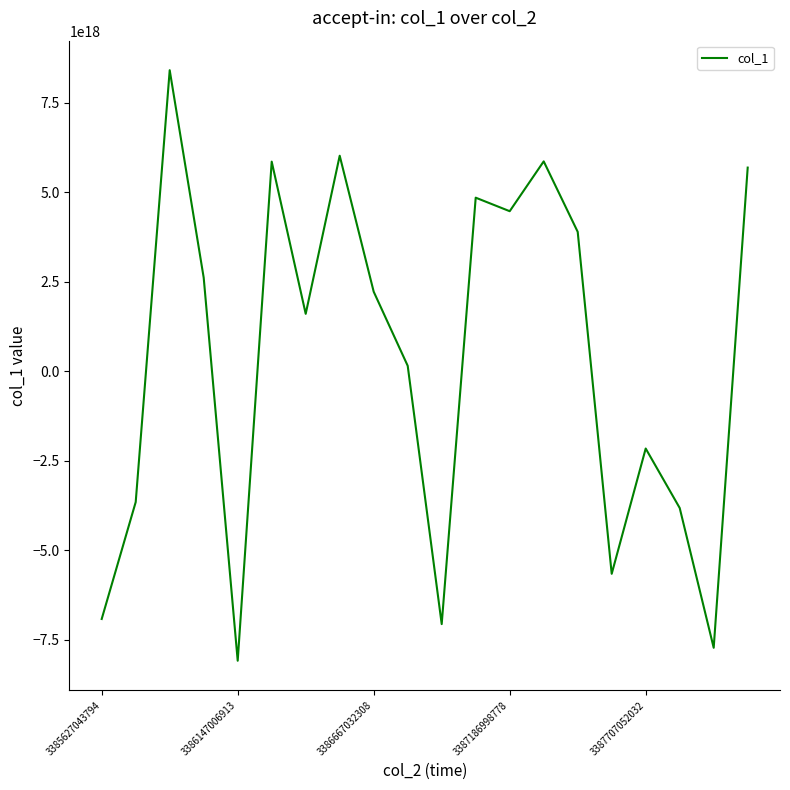

The value at 3387186998778 is 1687453064624208896. True or false?

False